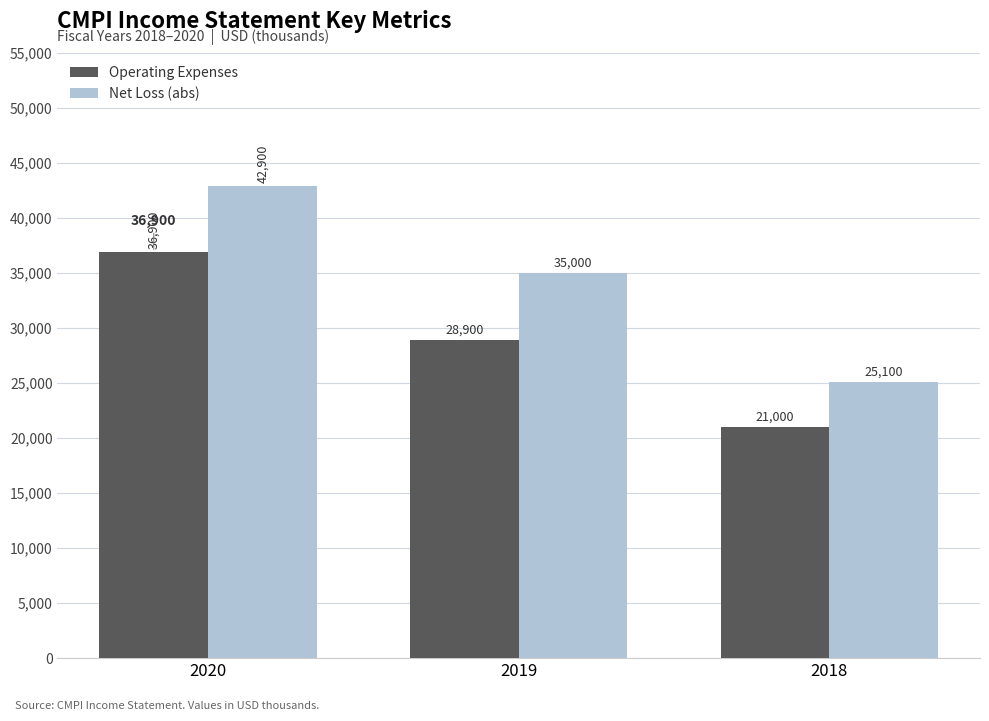

Read the Operating Expenses value at 2019.

28900